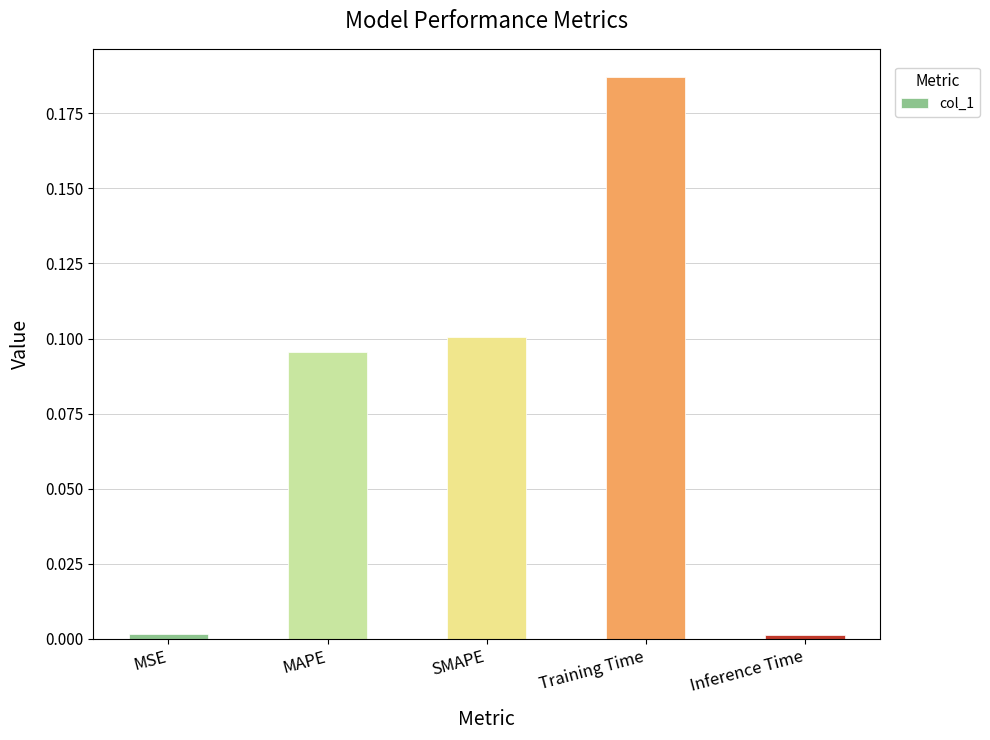

Does the chart contain any negative values?

No